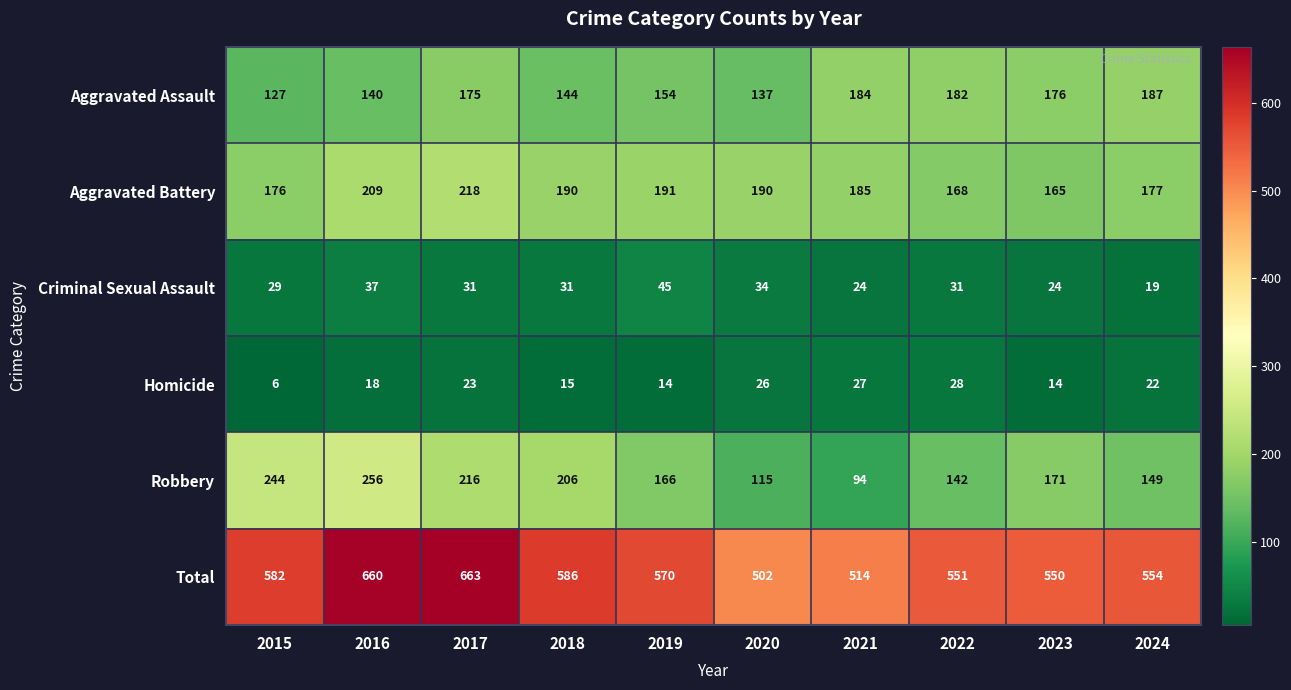

The Total series shows 550 at 2023. True or false?

True